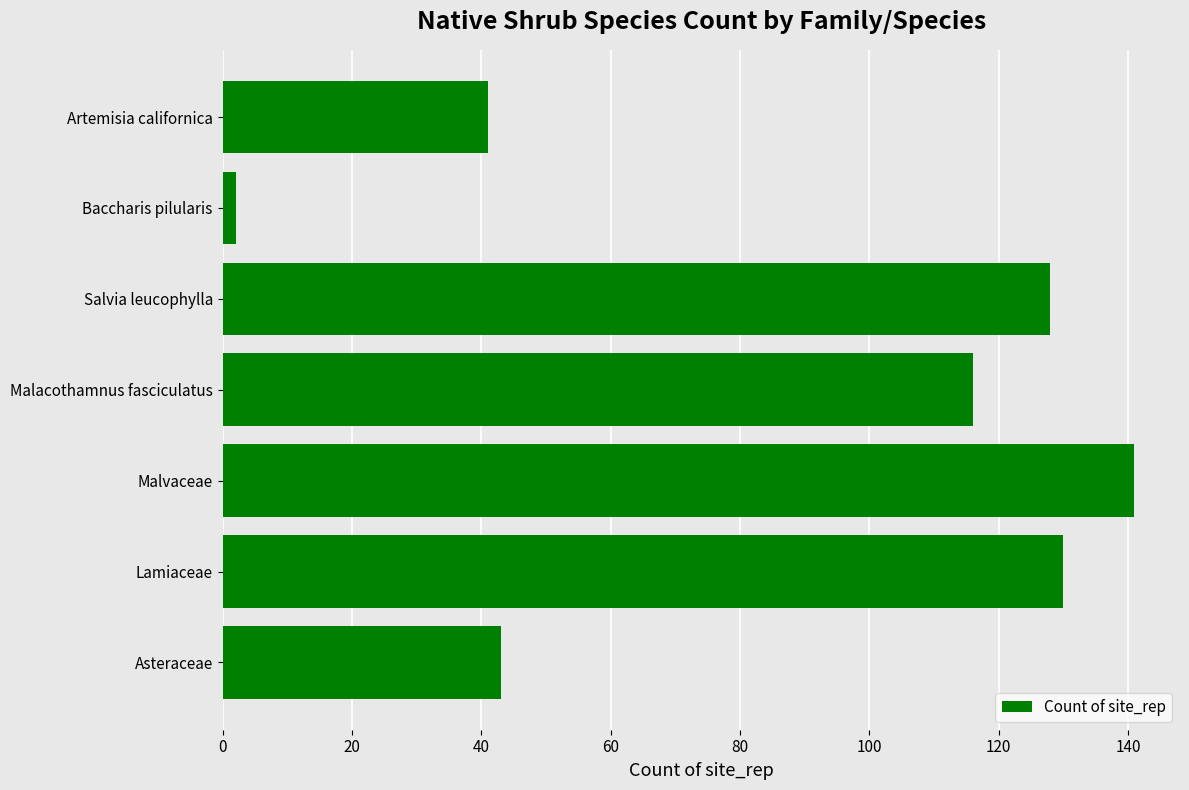

Which category has the lowest value across all series?

Baccharis pilularis